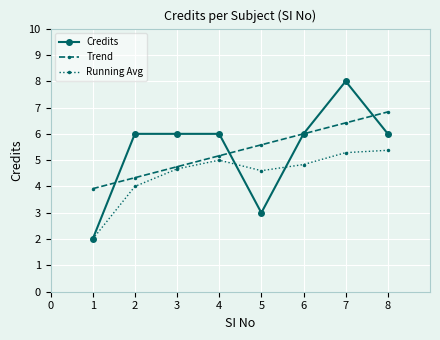

What is the total value across all series at 5?

13.2